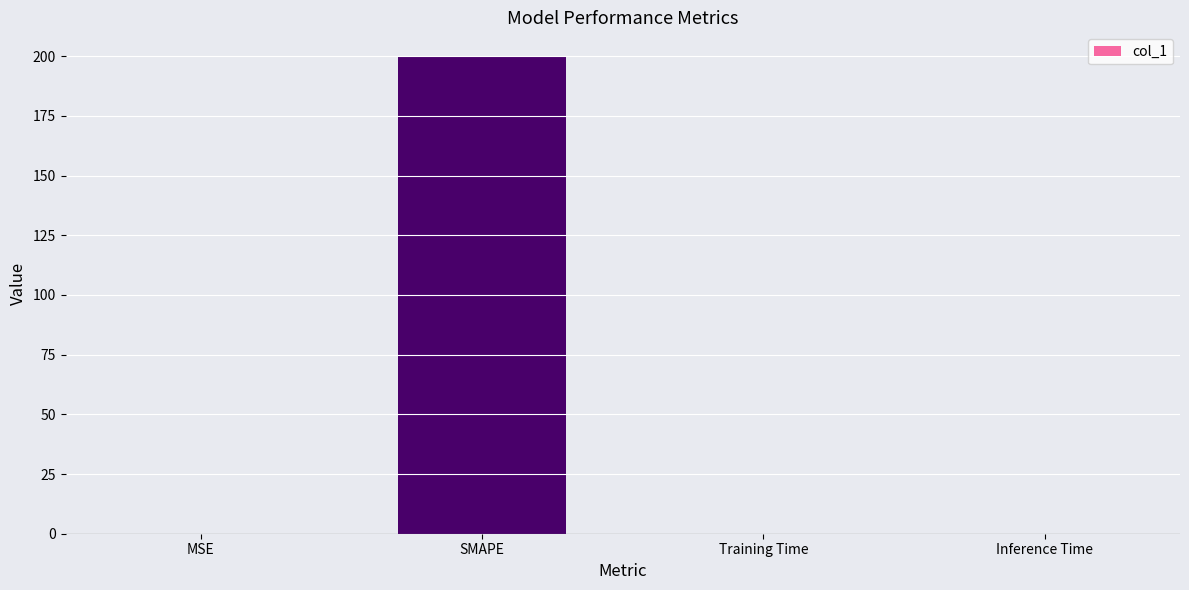

Which has a higher value, Training Time or SMAPE?

SMAPE